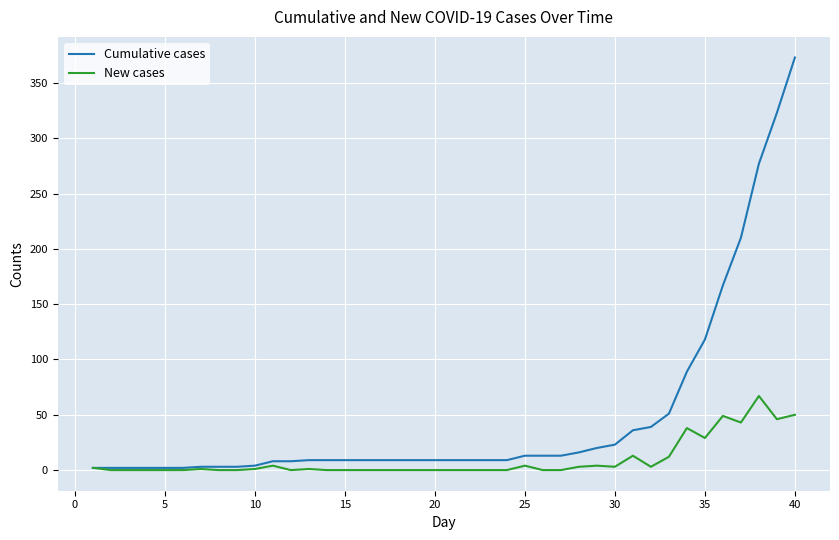

What is the difference between the maximum and minimum values in the New cases series?

67